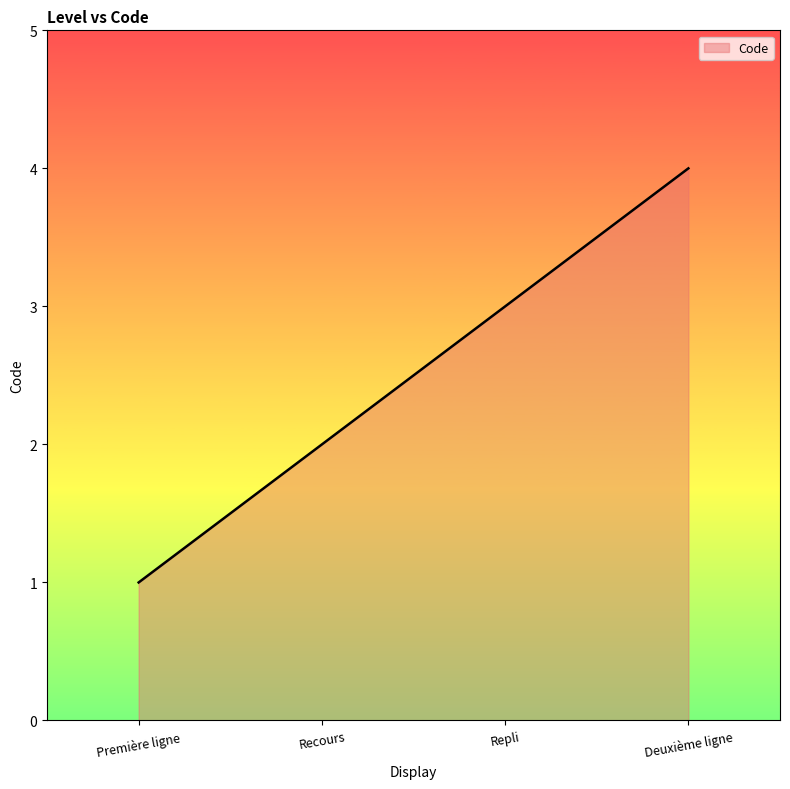

Reading left to right, list all the values displayed in this chart.

Première ligne=1	Recours=2	Repli=3	Deuxième ligne=4